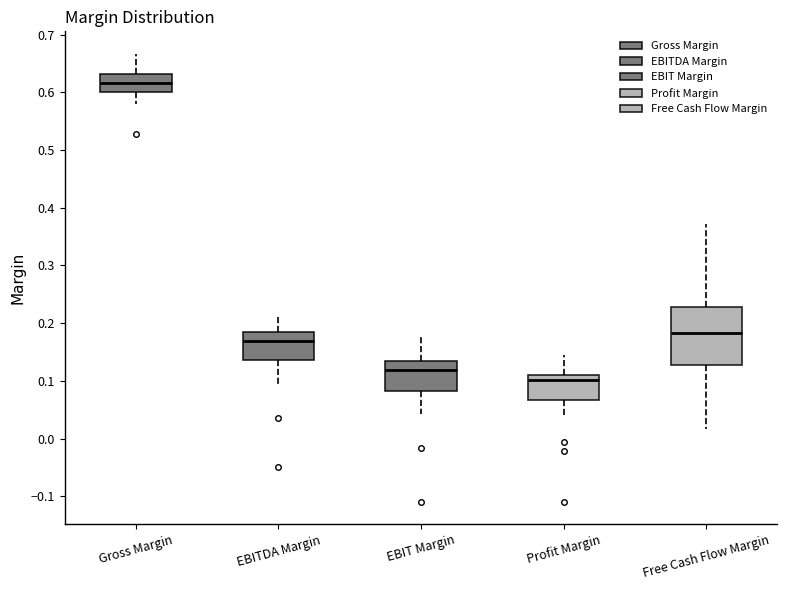

Comparing the boxes themselves (not the whiskers), which one is the tallest?

Free Cash Flow Margin